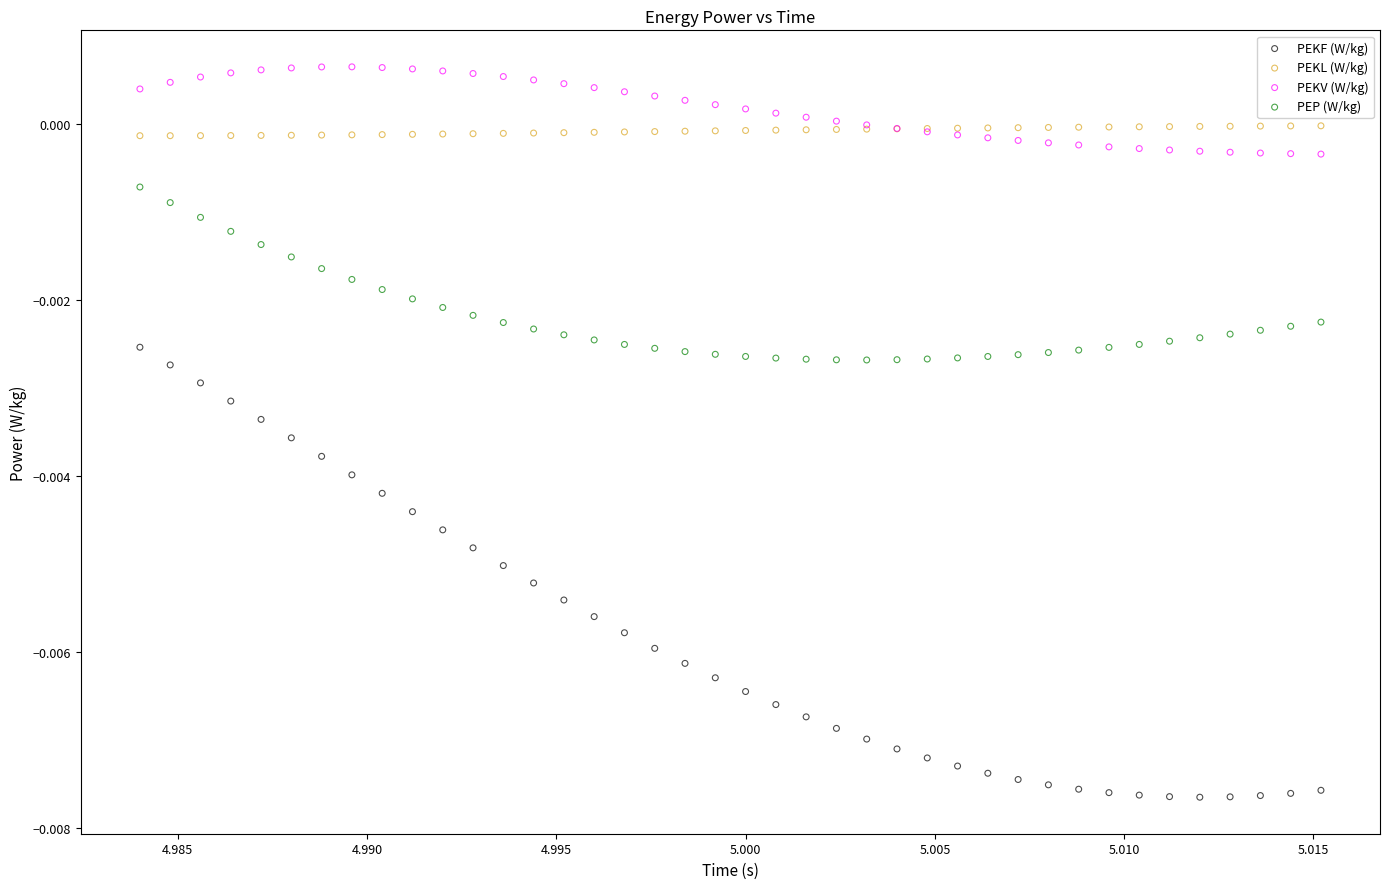

Which series contains the lowest Y value?

PEKF (W/kg)